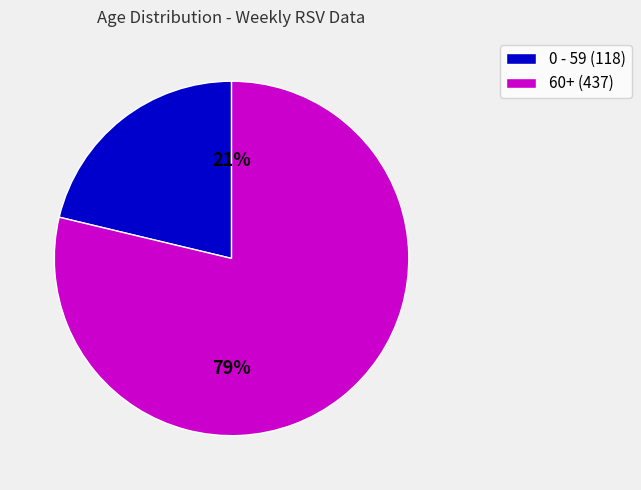

How many segments does this pie chart have?

2